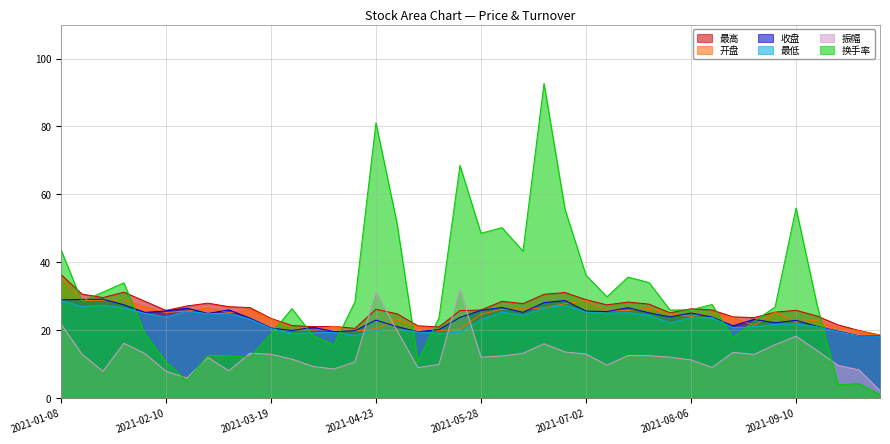

The 最低 series shows 23.6 at 2021-08-06. True or false?

True